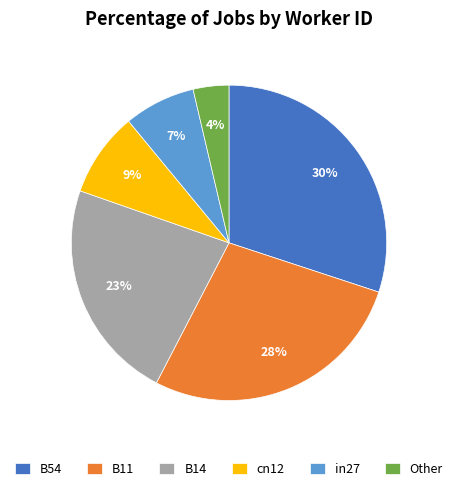

Count the number of slices in the pie.

6